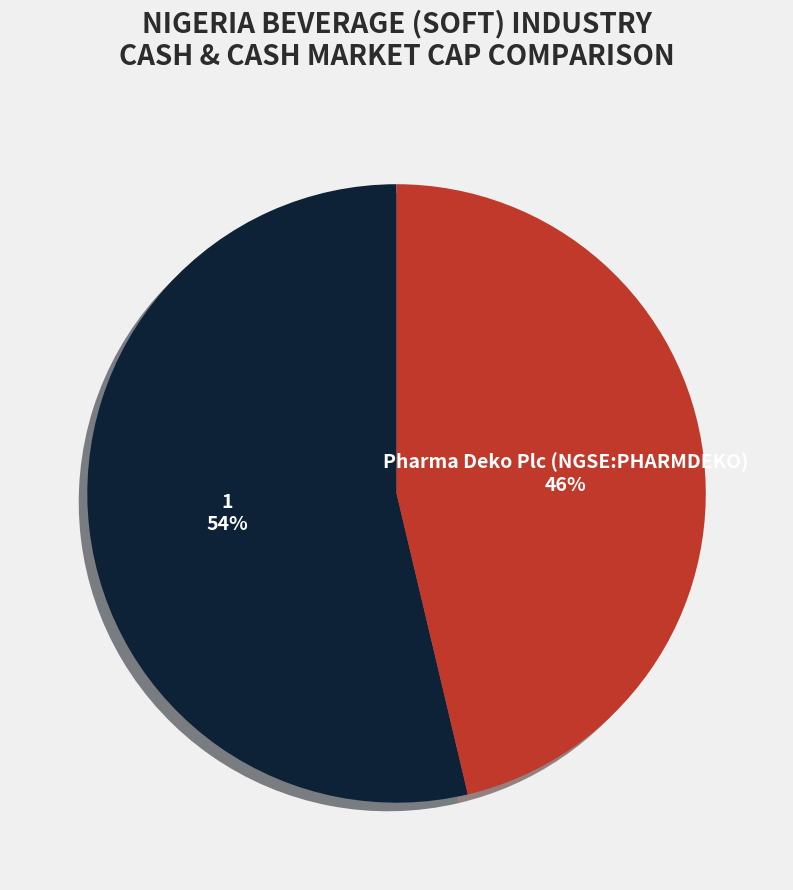

How many slices are in this pie chart?

2